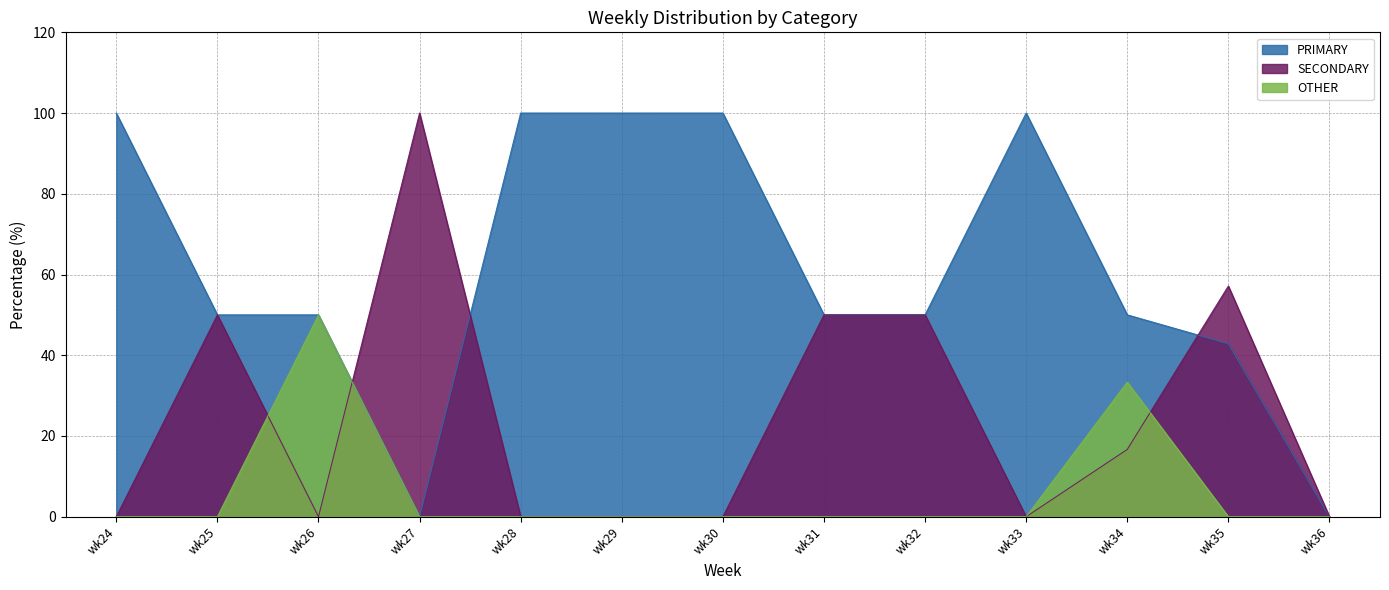

Rank the categories by OTHER value from lowest to highest.

wk24, wk25, wk27, wk28, wk29, wk30, wk31, wk32, wk33, wk35, wk36, wk34, wk26